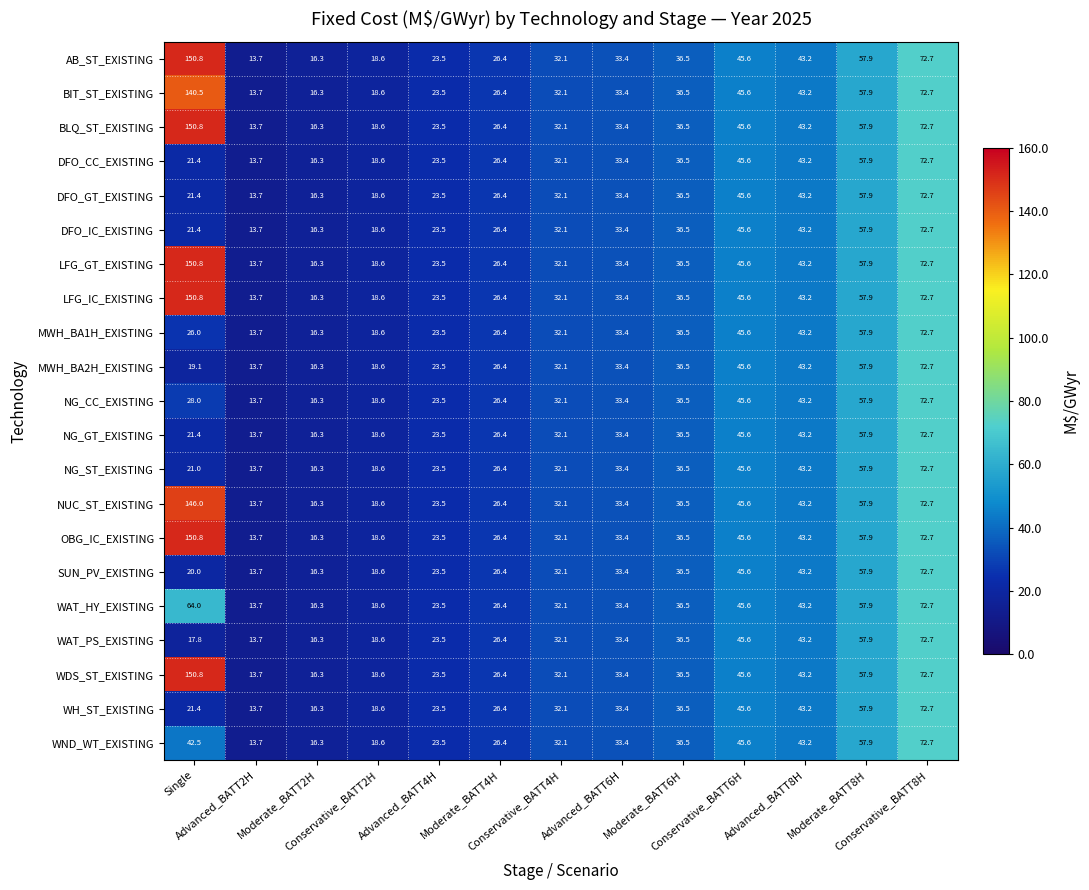

What is the sum of all NG_ST_EXISTING values?

440.9